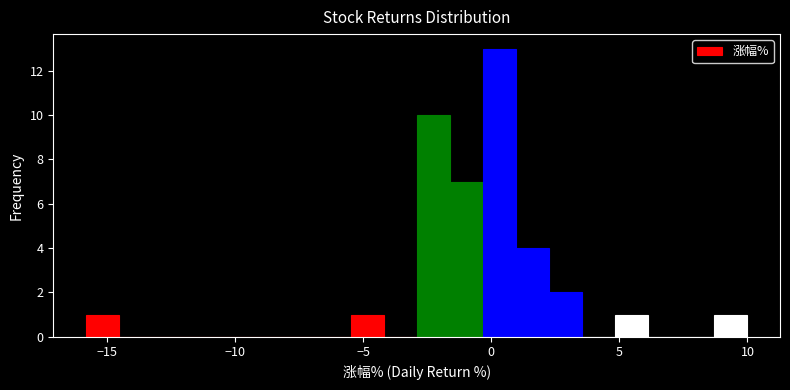

Around what value on the x-axis is the tallest bar? Give the approximate position of its centre, as read against the axis.

0.5